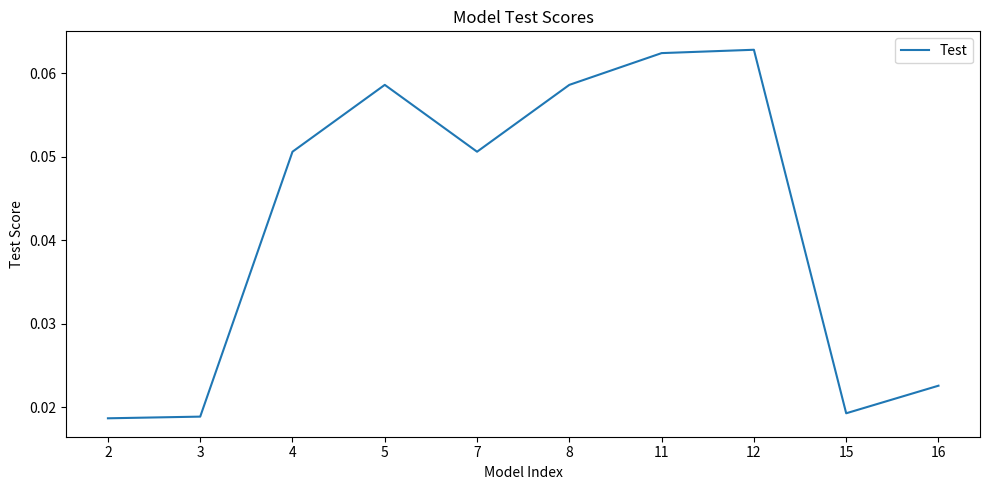

How many interior local peaks (higher than both neighbors) does the data have?

2